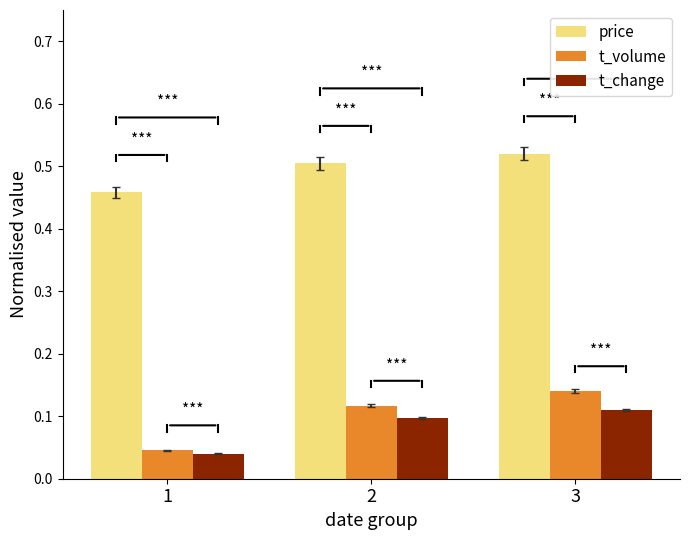

At 3, list the series in order from largest to smallest.

price, t_volume, t_change